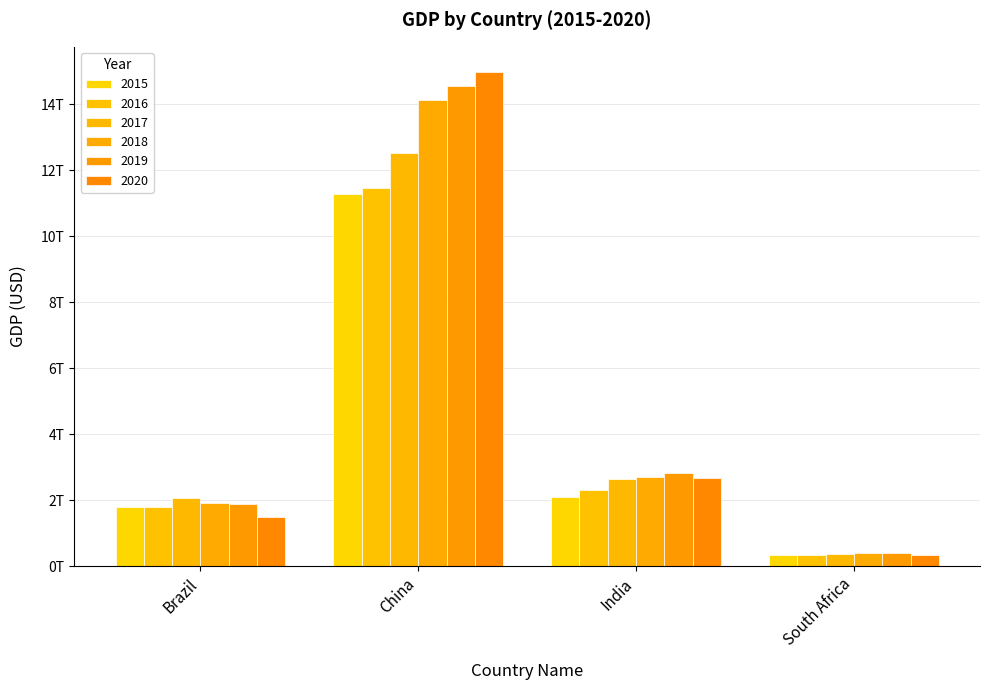

What is the label of the 3rd bar from the right?

China